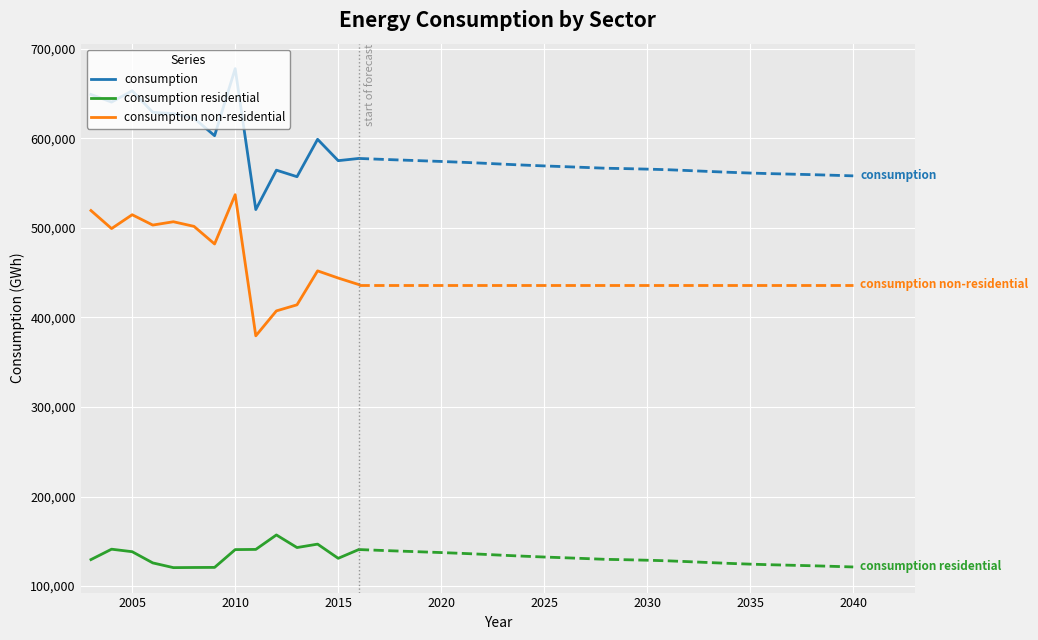

True or false: consumption and consumption residential cross at least once.

False